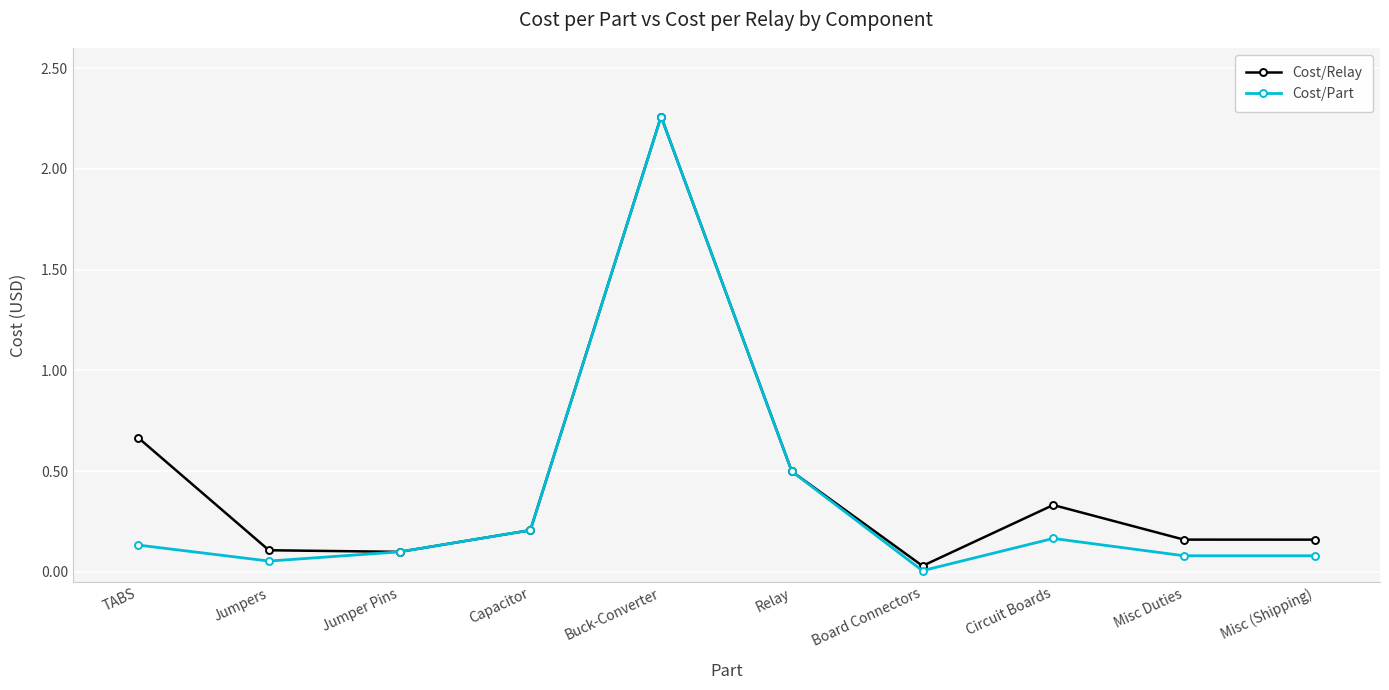

In Cost/Relay, how many points are lower than both neighbors (excluding endpoints)?

2